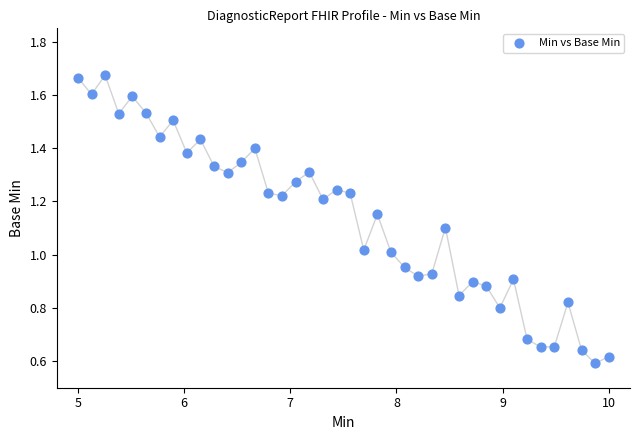

What is the range of X values (max minus min)?

5.0